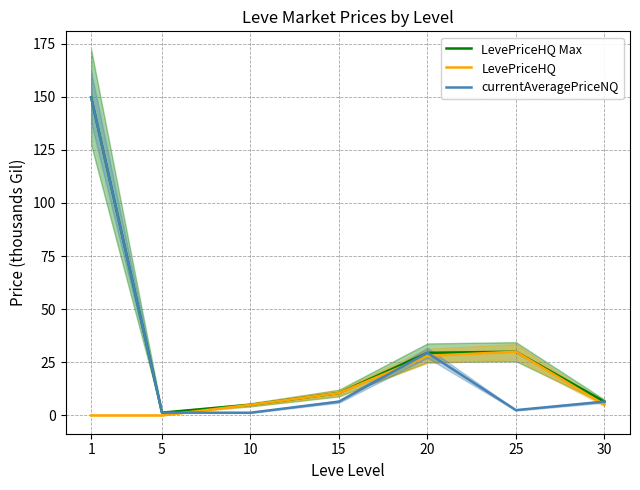

True or false: currentAveragePriceNQ and LevePriceHQ Max intersect in this chart.

False